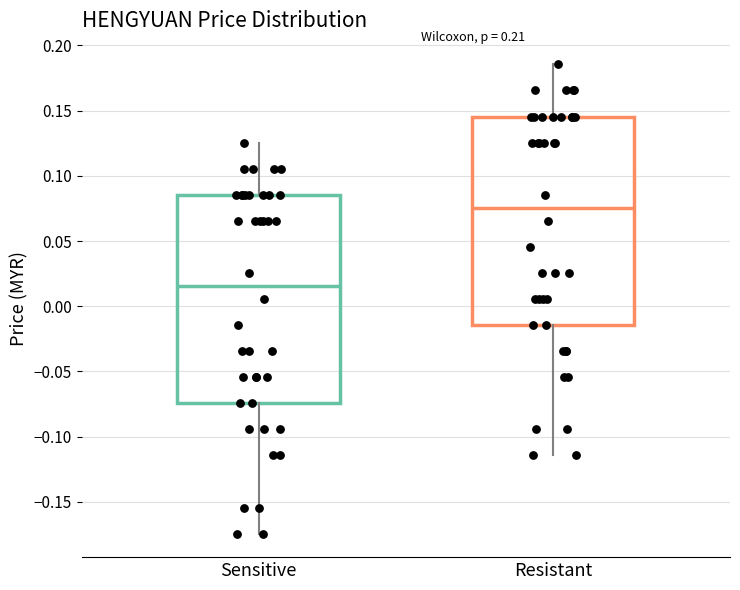

Which box has the highest median line?

Resistant